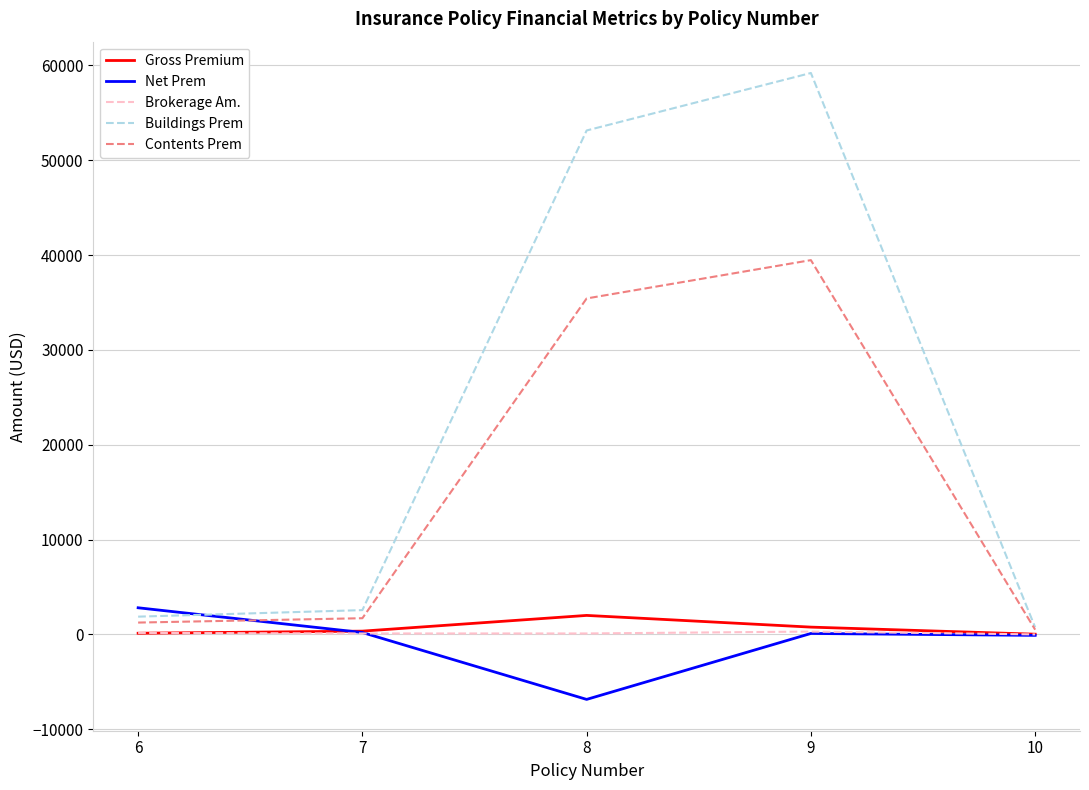

What is the difference between the maximum and minimum values in the Gross Premium series?

1980.0